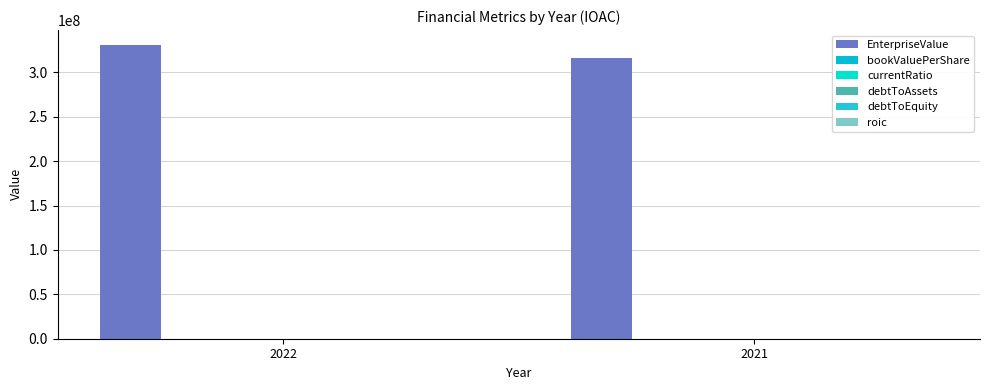

Are the bars horizontal?

No